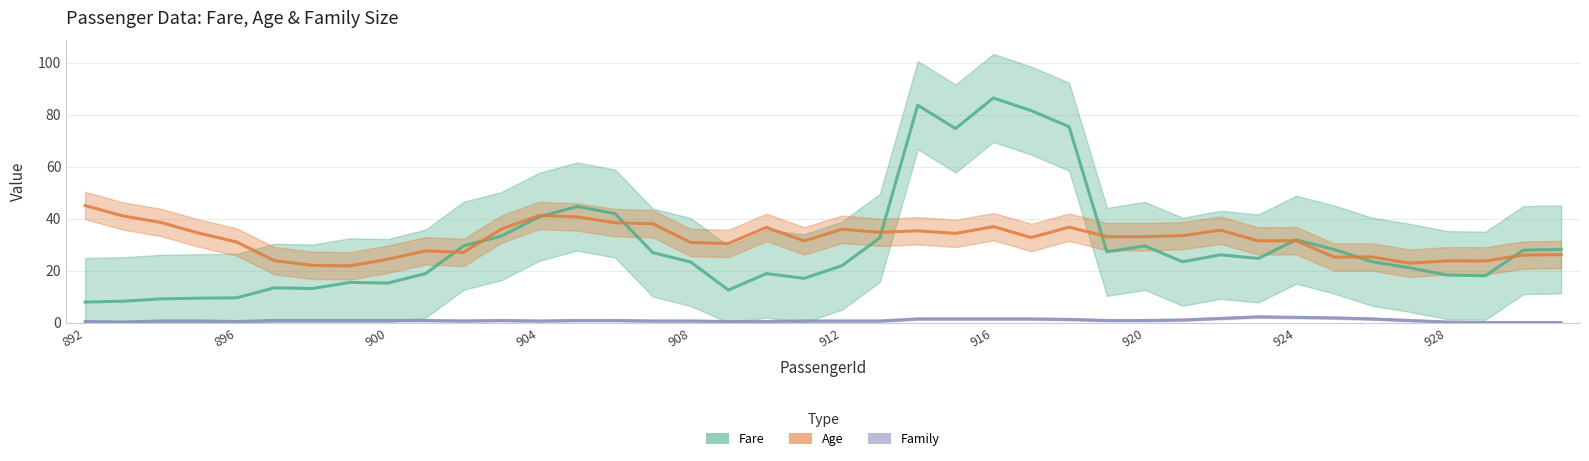

What is the total value across all series at 37?

41.7